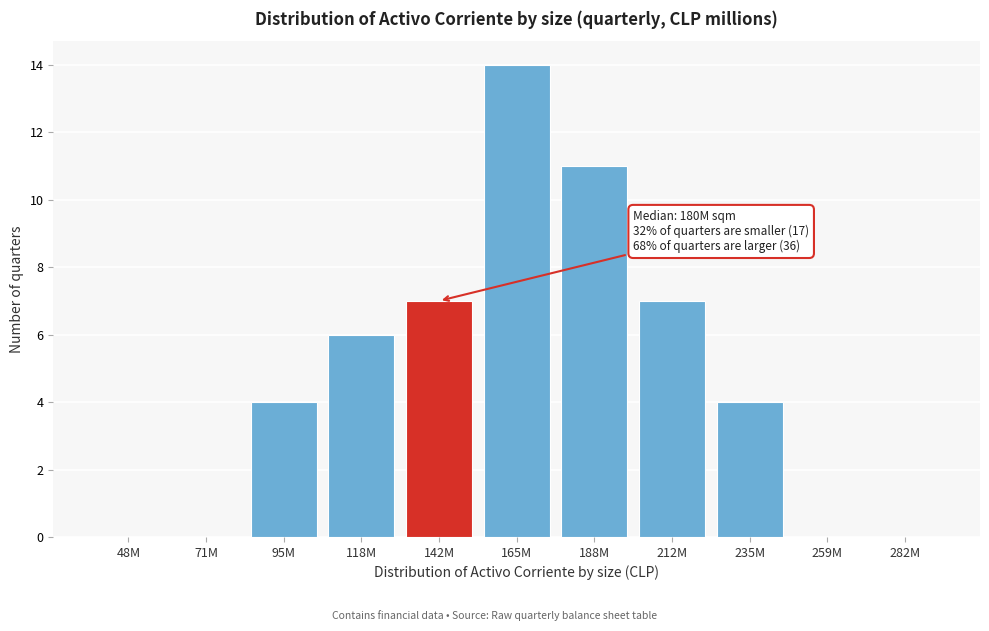

Reading left to right, transcribe all the data shown in this chart.

48M=0	71M=0	95M=4	118M=6	142M=7	165M=14	188M=11	212M=7	235M=4	259M=0	282M=0